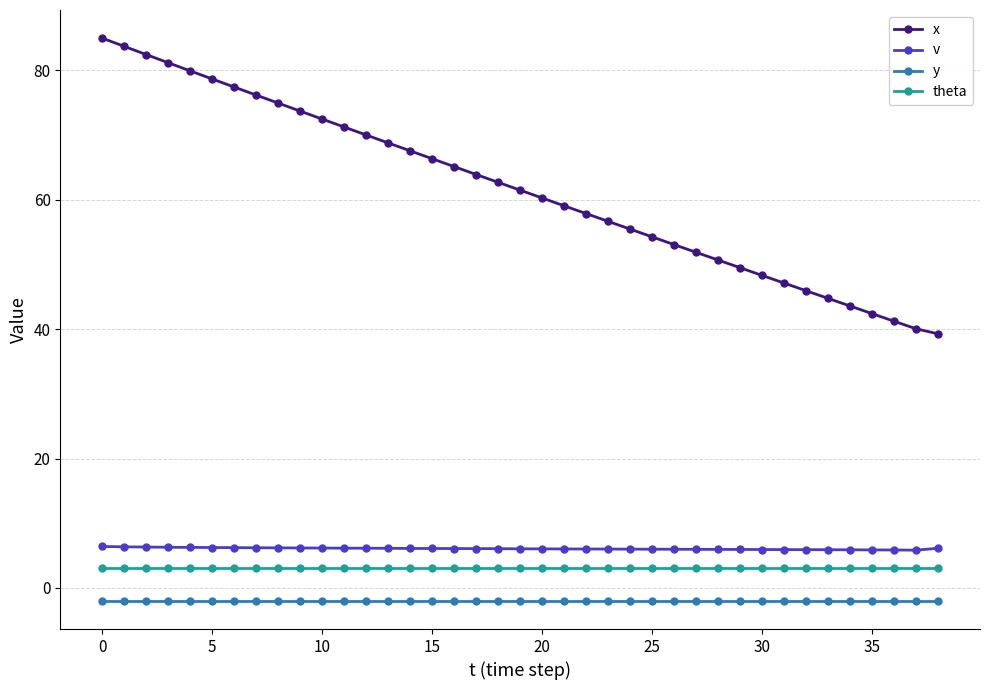

What is the sum of all x values?

2404.0